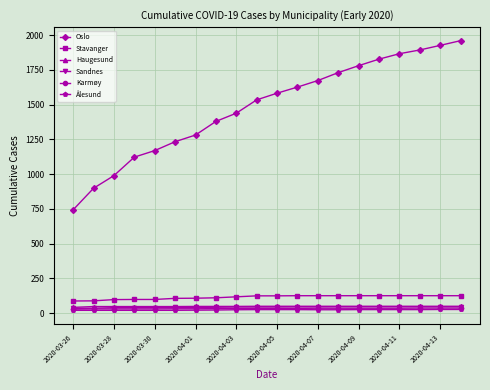

Which series has the widest spread of values?

Oslo